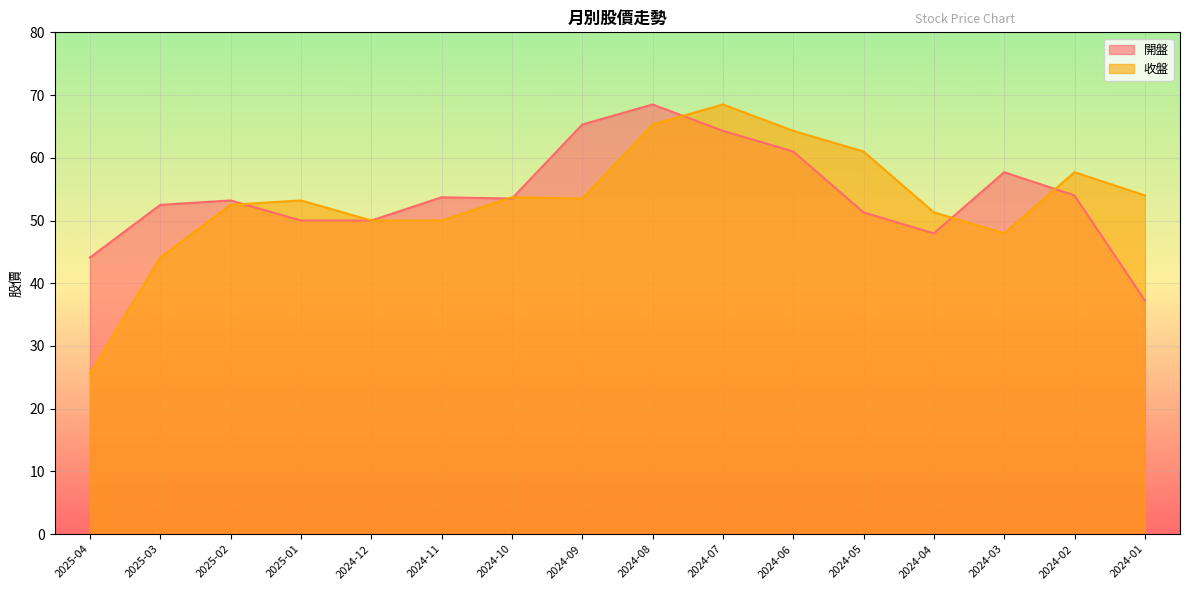

What position from the right is 2024-08?

8